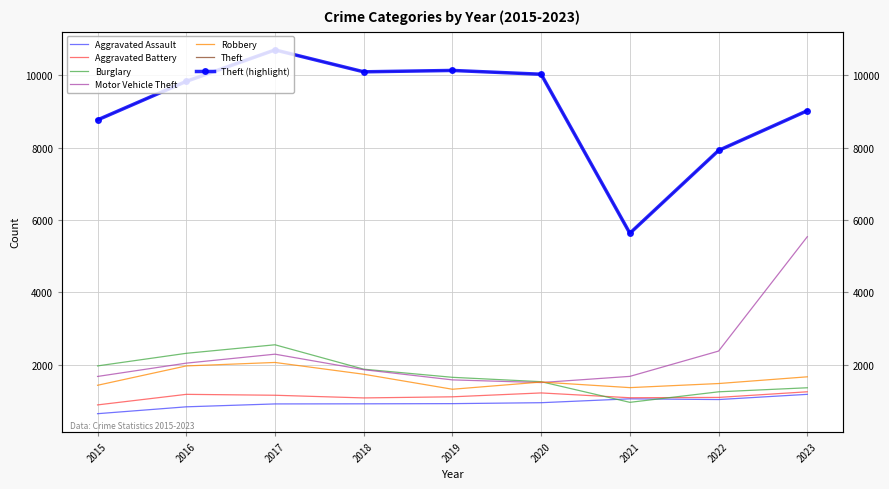

List the labels in order of Aggravated Battery value, largest first.

2023, 2020, 2016, 2017, 2019, 2022, 2021, 2018, 2015